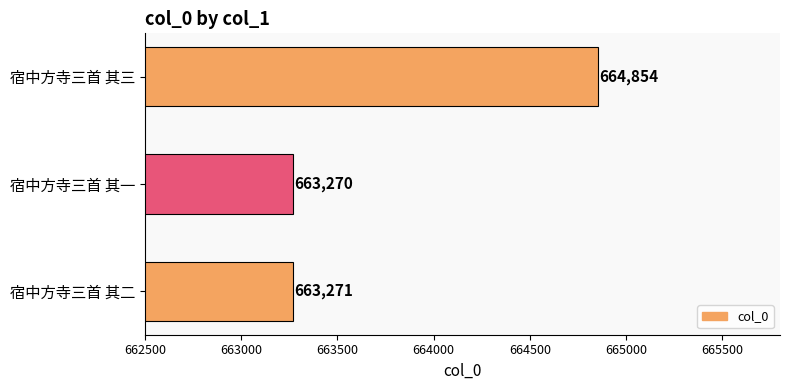

Reading bottom to top, what are all the values shown in this chart?

宿中方寺三首 其二=663271	宿中方寺三首 其一=663270	宿中方寺三首 其三=664854